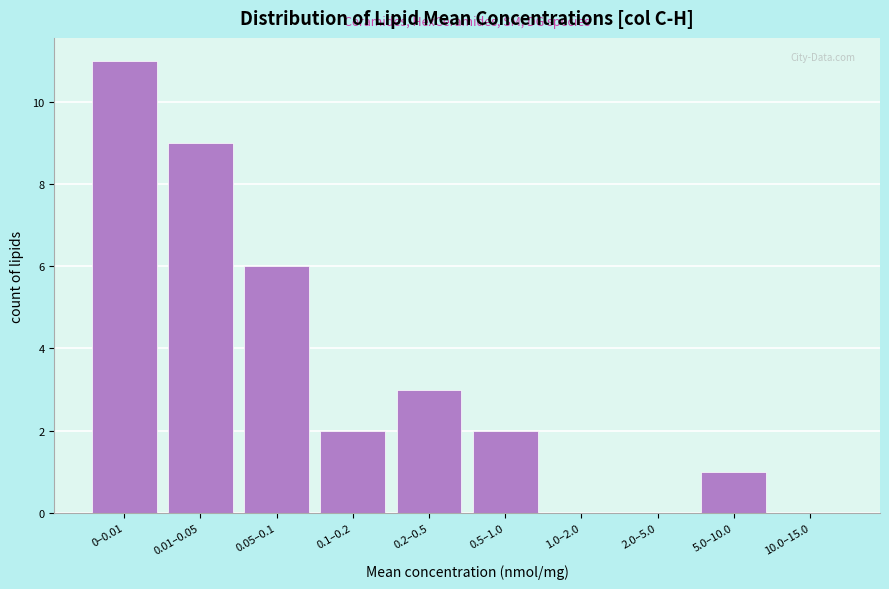

Reading left to right, list all the values displayed in this chart.

0–0.01=11	0.01–0.05=9	0.05–0.1=6	0.1–0.2=2	0.2–0.5=3	0.5–1.0=2	1.0–2.0=0	2.0–5.0=0	5.0–10.0=1	10.0–15.0=0